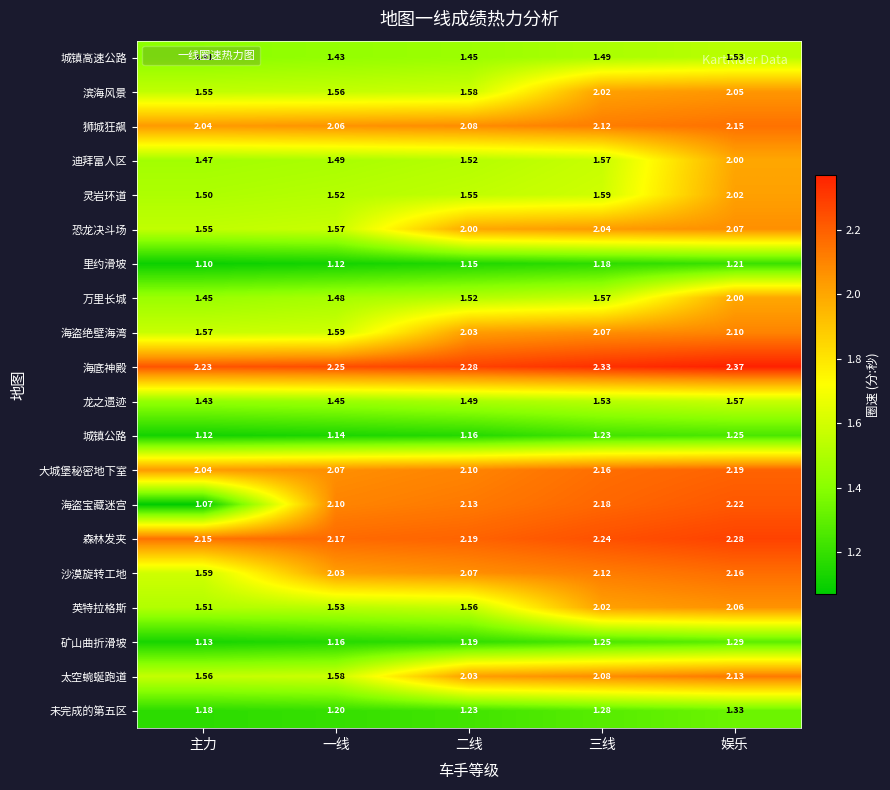

How many categories are shown in the chart?

5